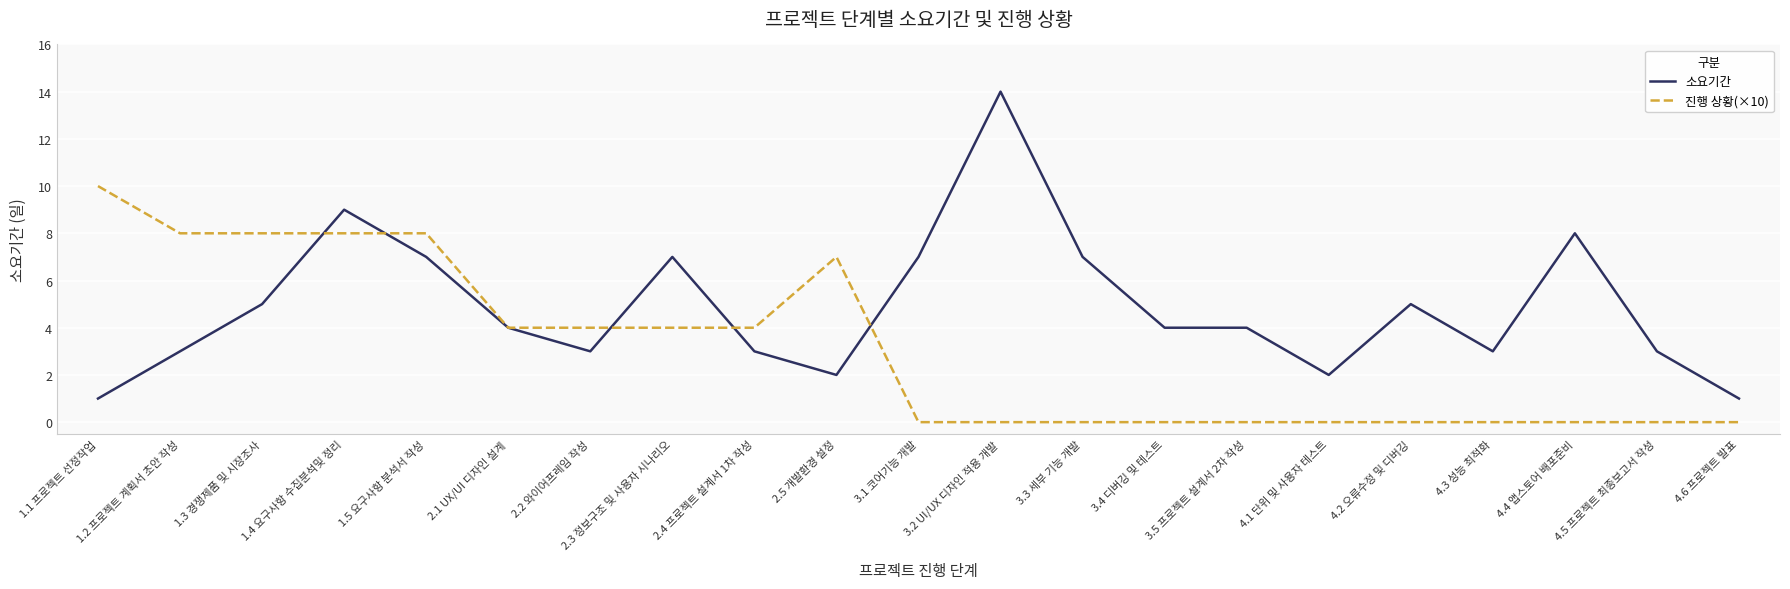

What is the difference between the second highest and second lowest values in the 진행 상황(×10) series?

8